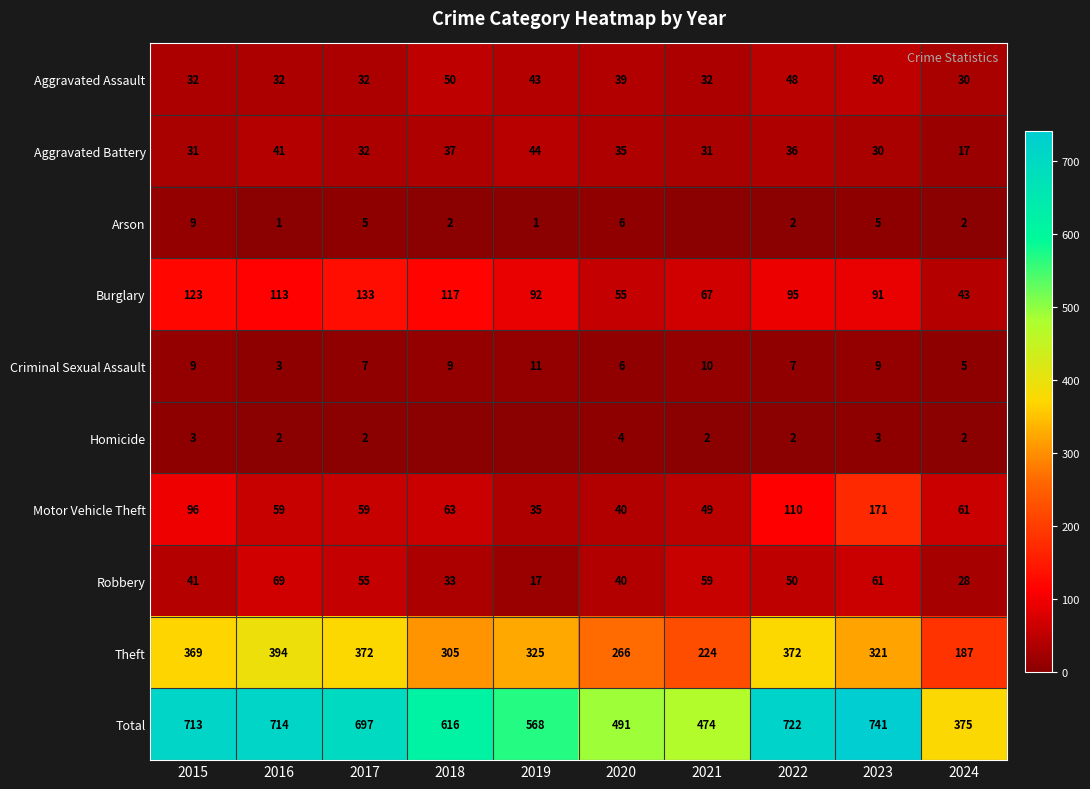

Which category has the lowest value in the Aggravated Assault series?

2024